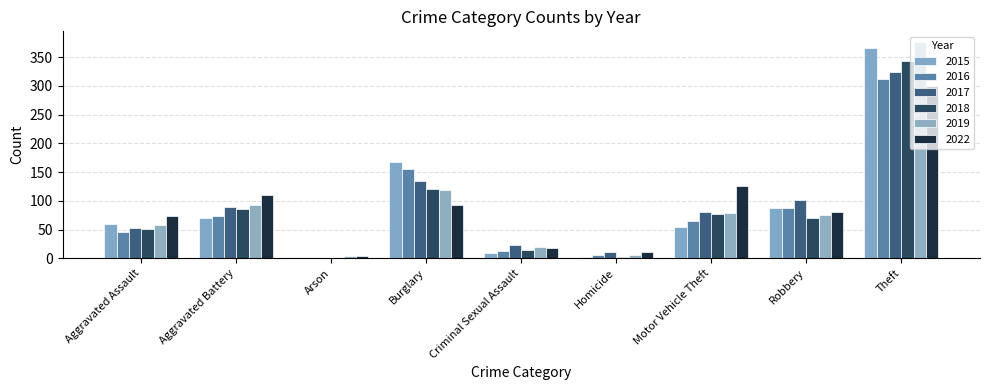

Rank the categories by 2016 value from lowest to highest.

Arson, Homicide, Criminal Sexual Assault, Aggravated Assault, Motor Vehicle Theft, Aggravated Battery, Robbery, Burglary, Theft